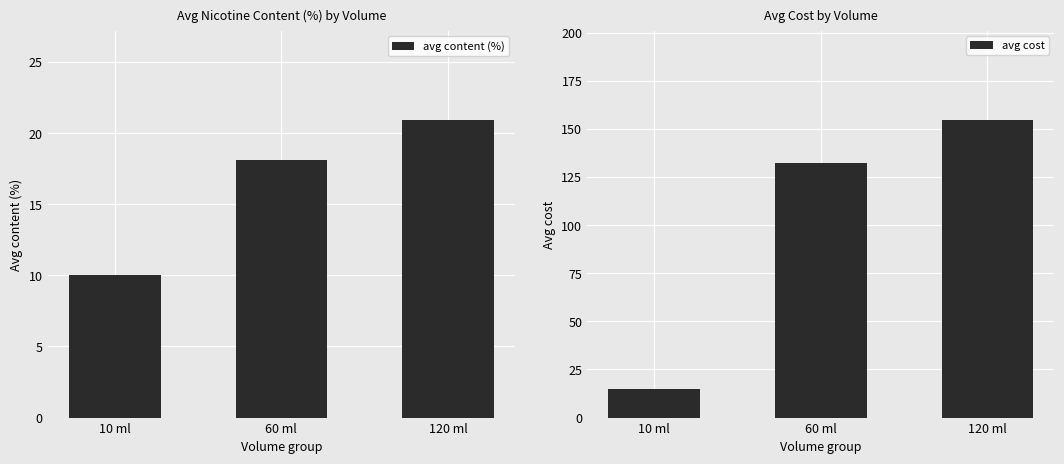

How many groups of bars are there?

3